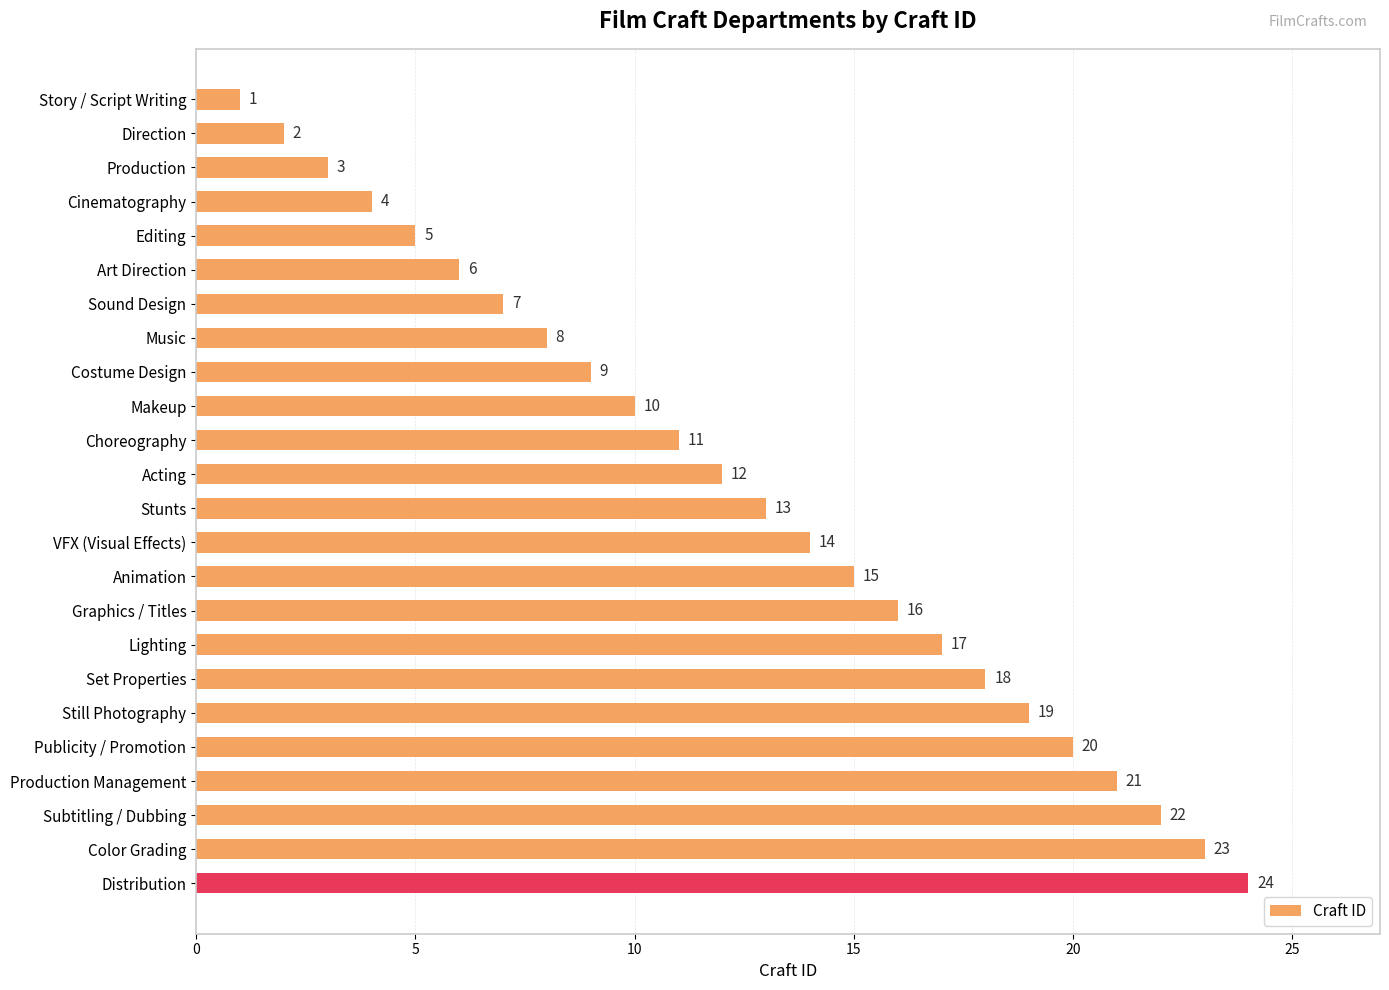

What is the label of the 23rd bar from the top?

Color Grading